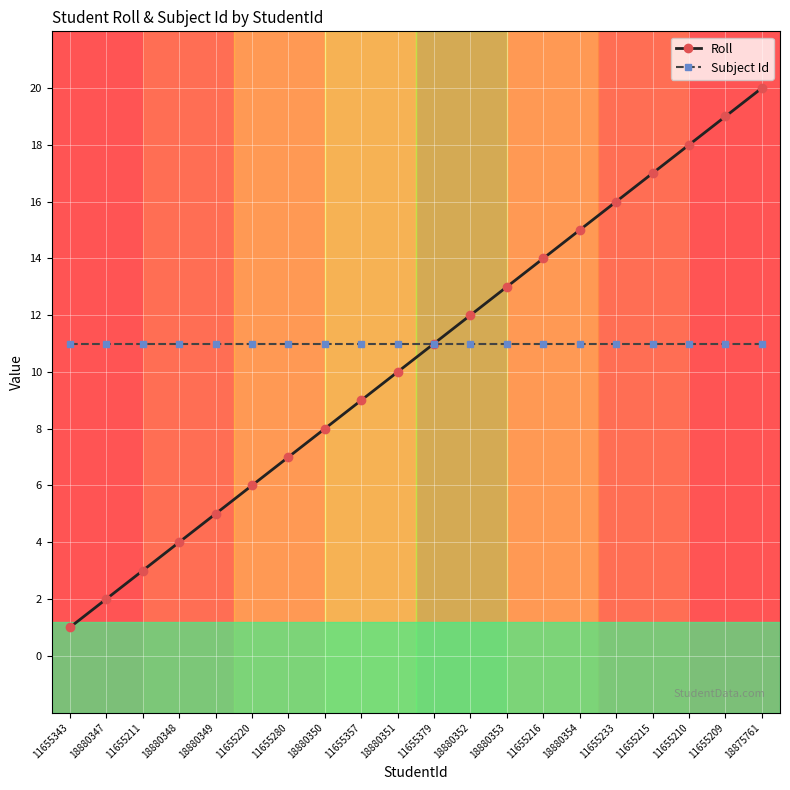

What position from the right is 18880354?

6